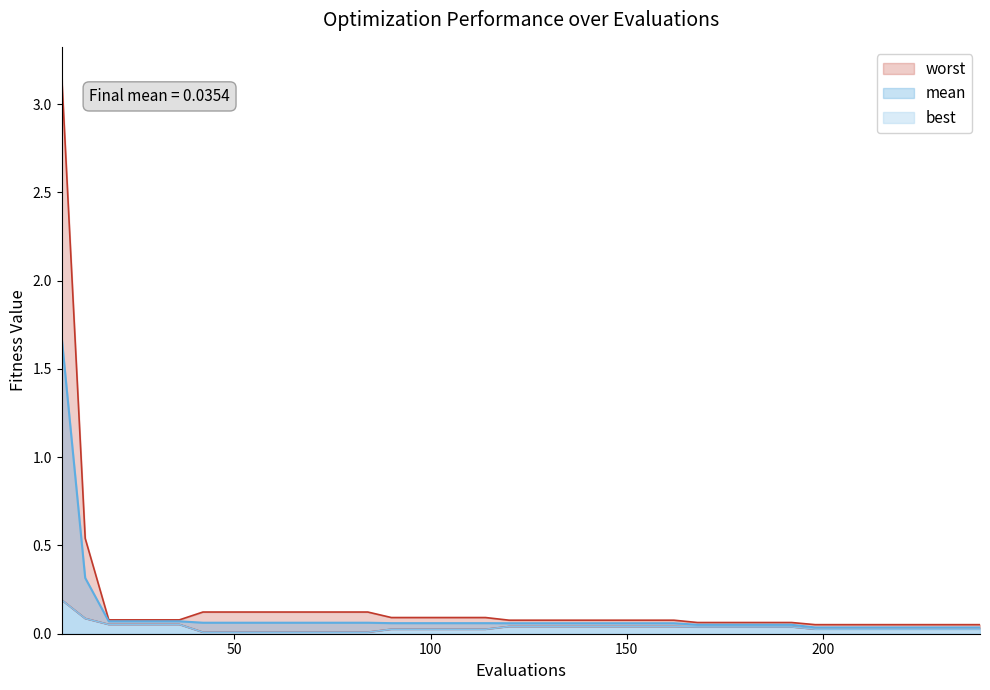

Is the value of worst at 144 greater than the value of mean at 210?

Yes